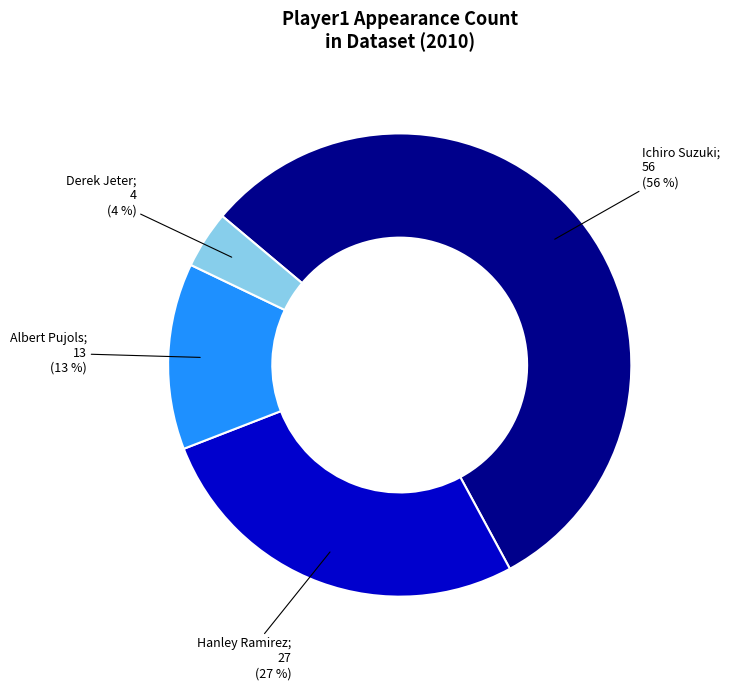

Is there any slice that represents more than half of the pie?

Yes